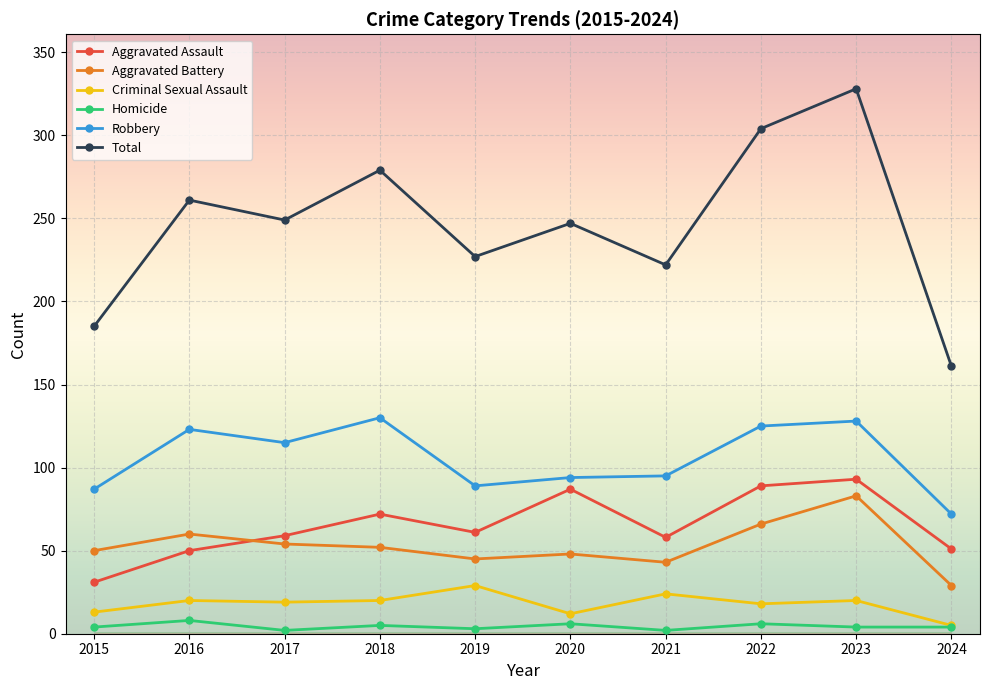

At which label does Criminal Sexual Assault reach its peak?

2019